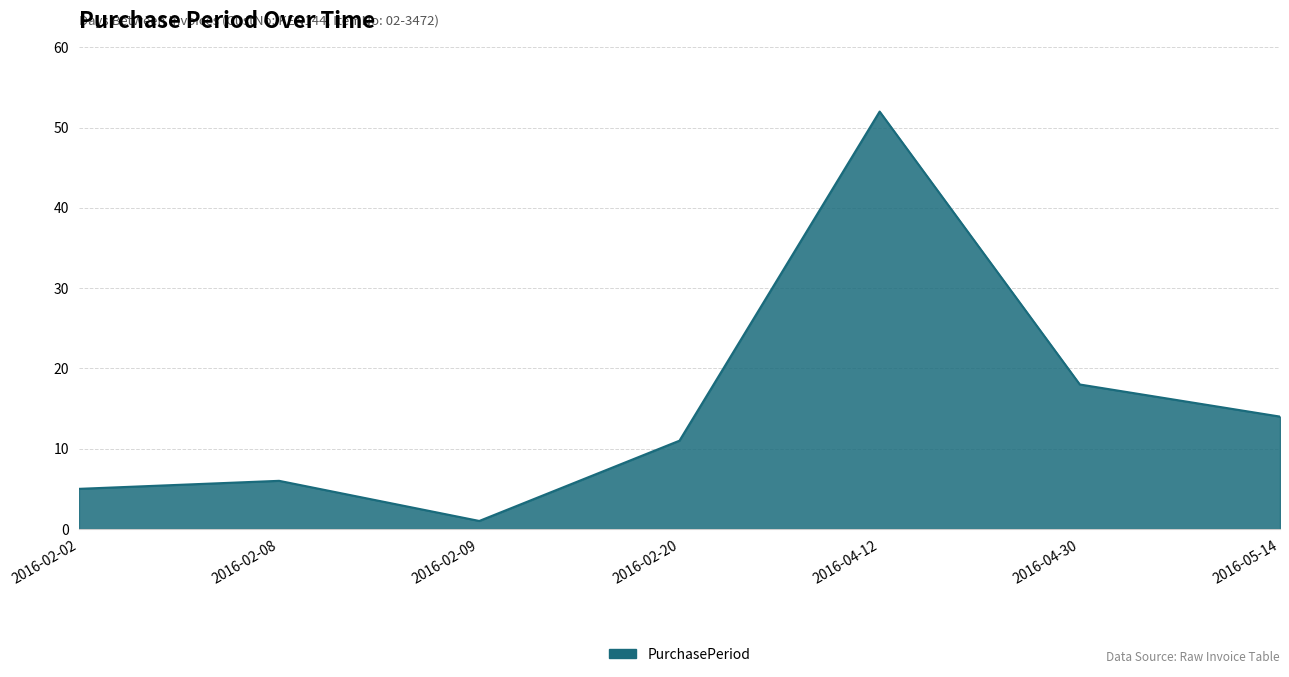

How many lines are shown in the chart?

1